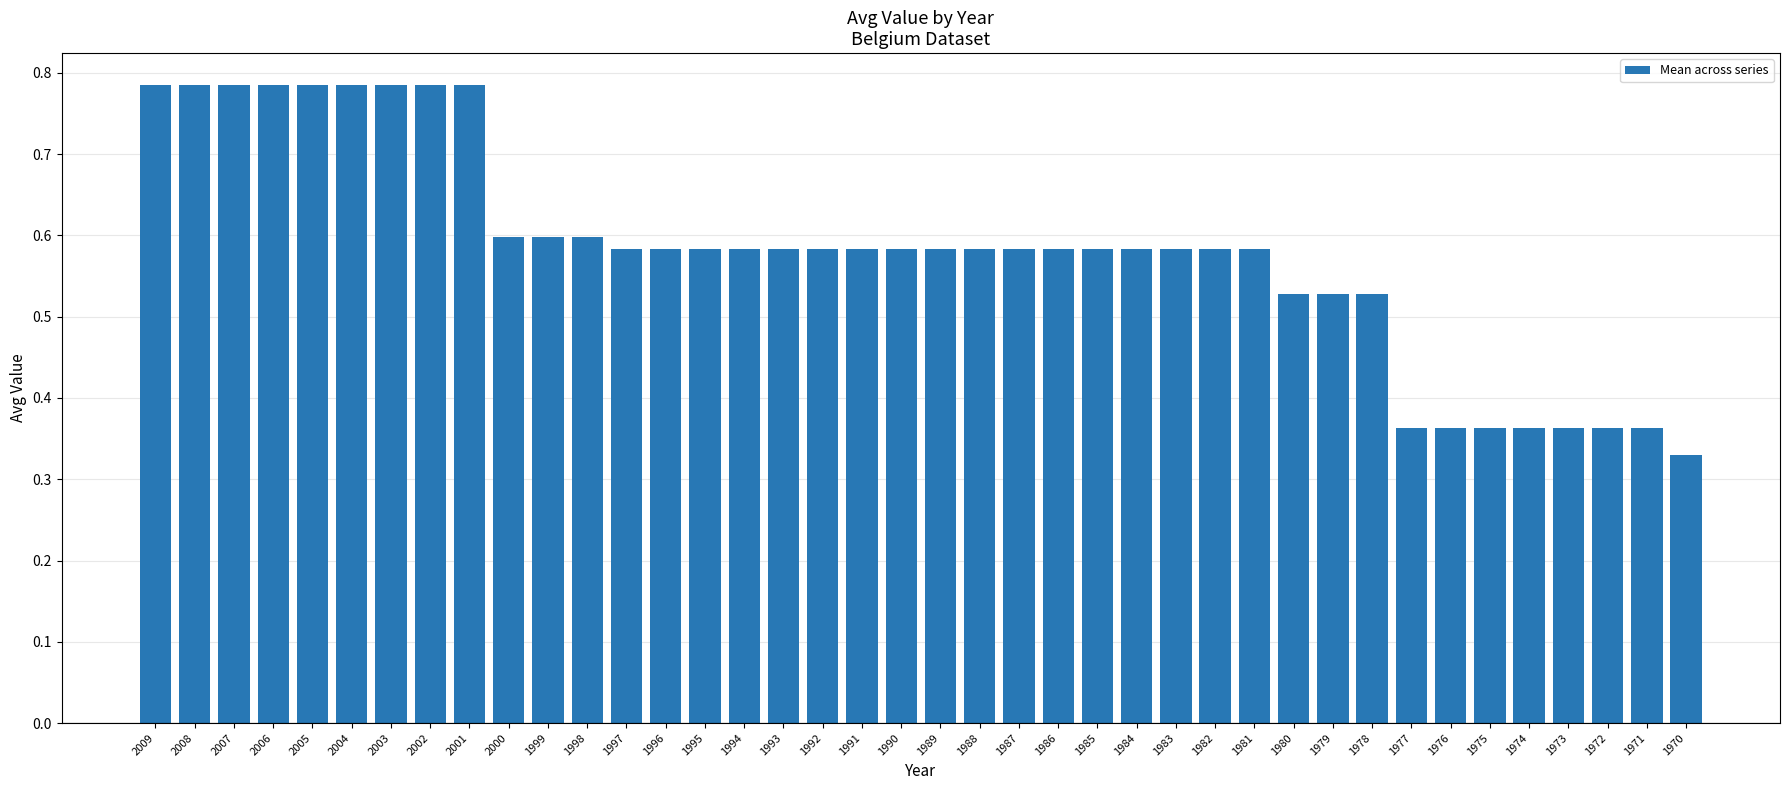

Which has a higher value, 1981 or 1976?

1981